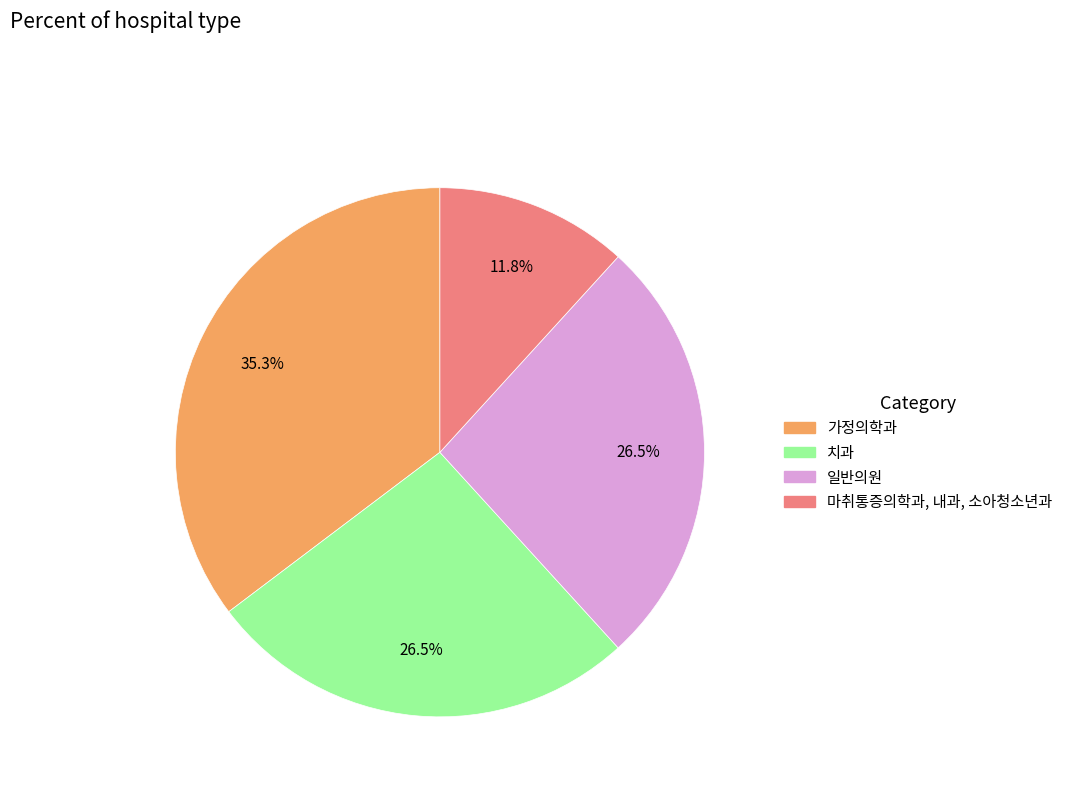

How many segments does this pie chart have?

4